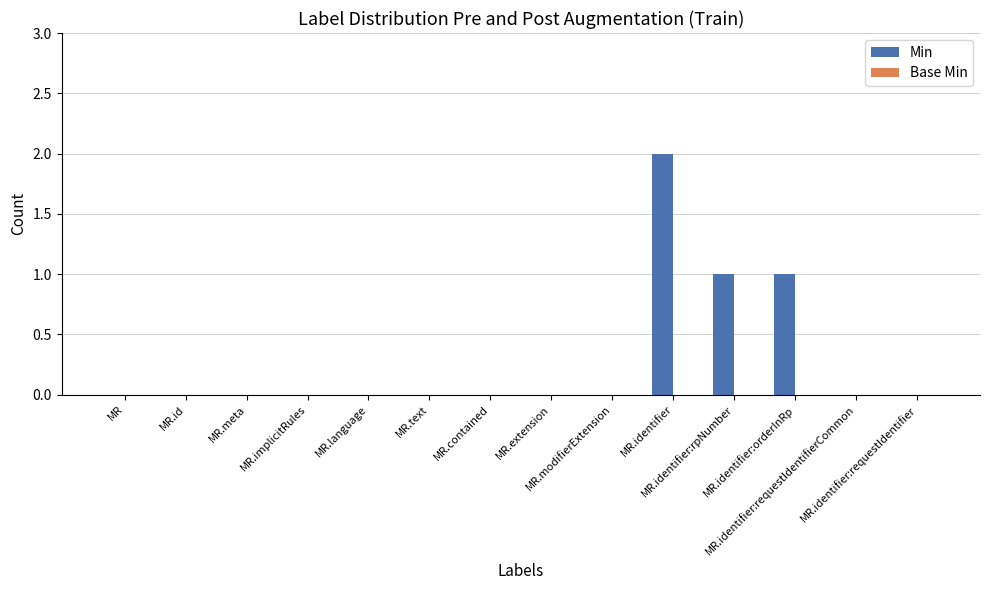

What is the sum of all values?

4